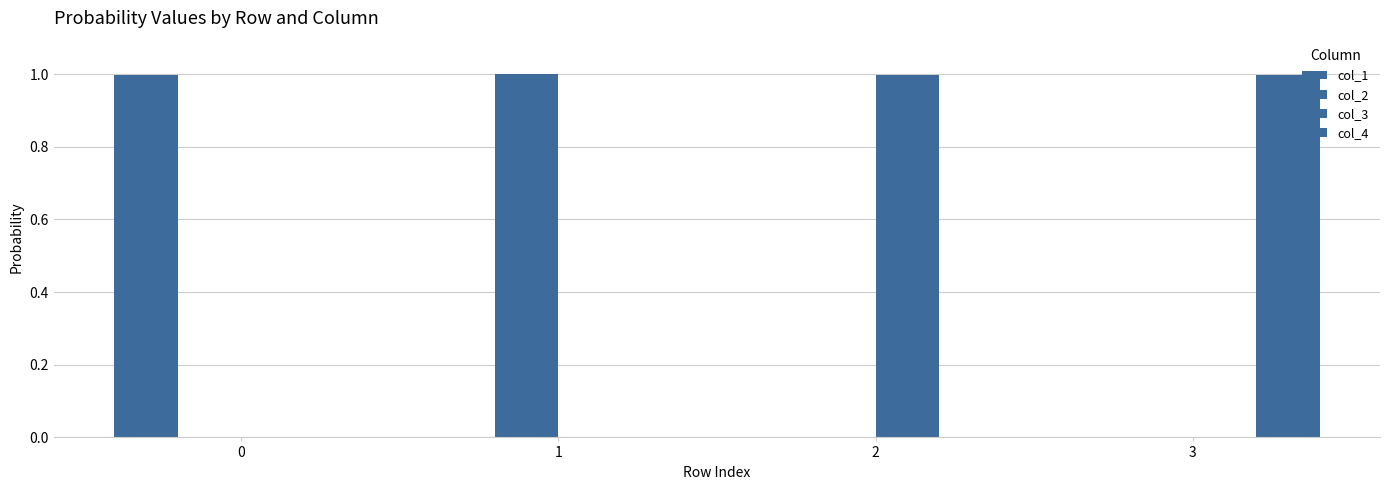

True or false: col_2 has a value of 0.0 at 2.

True